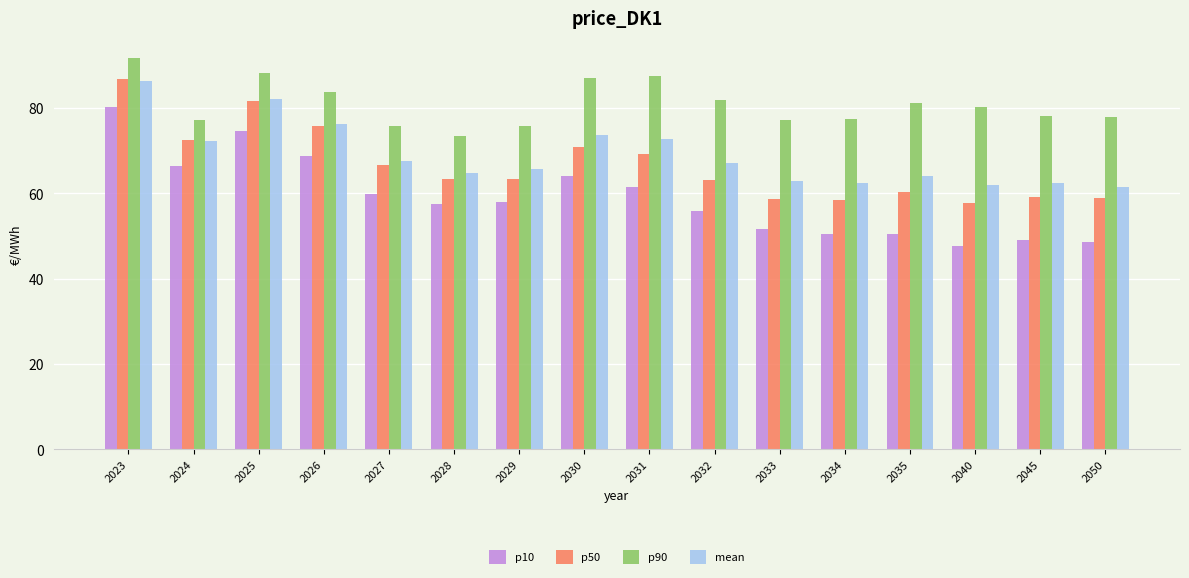

At how many categories does at least one series exceed 50?

16